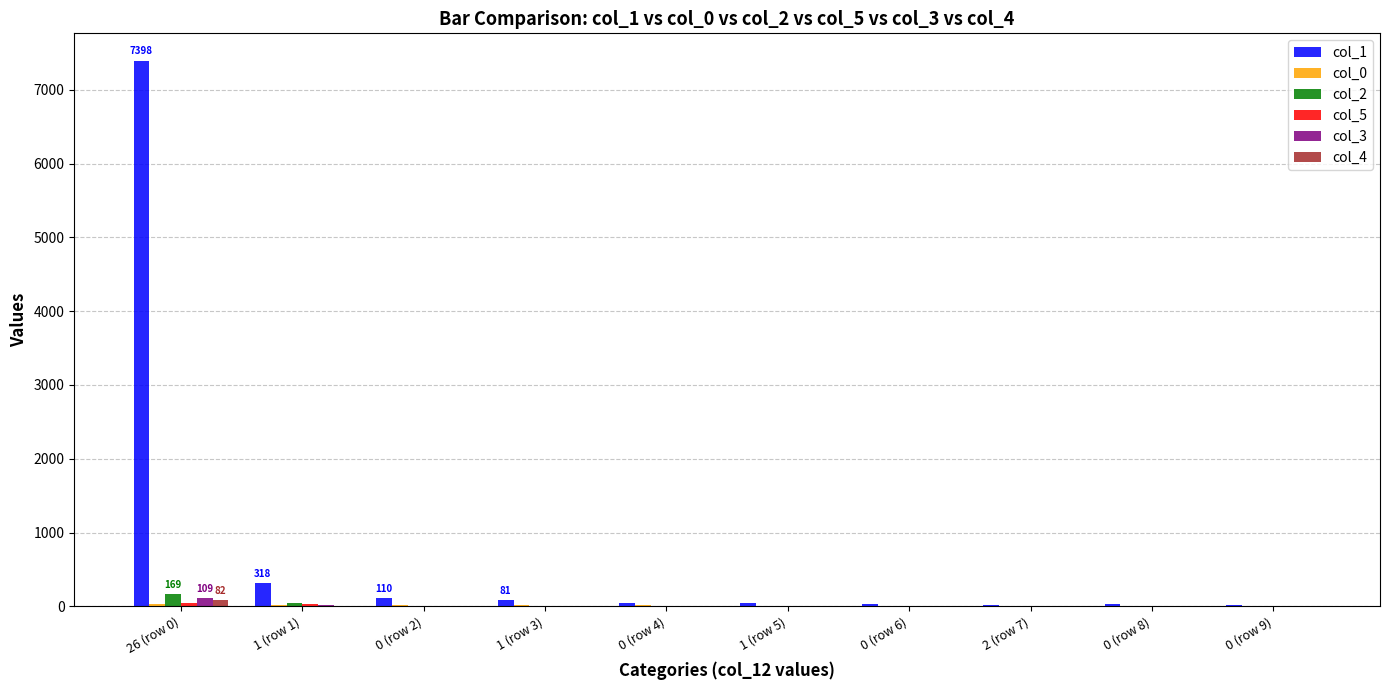

What is the greatest value displayed?

7398